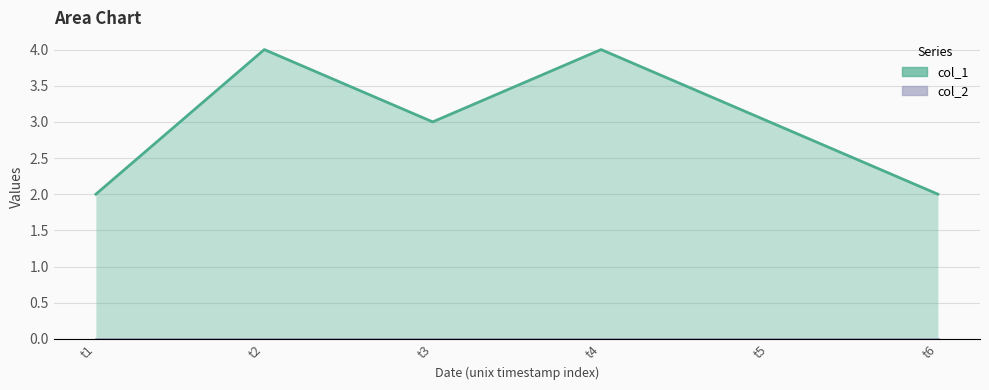

The value of col_2_line at t1 is 0. True or false?

True